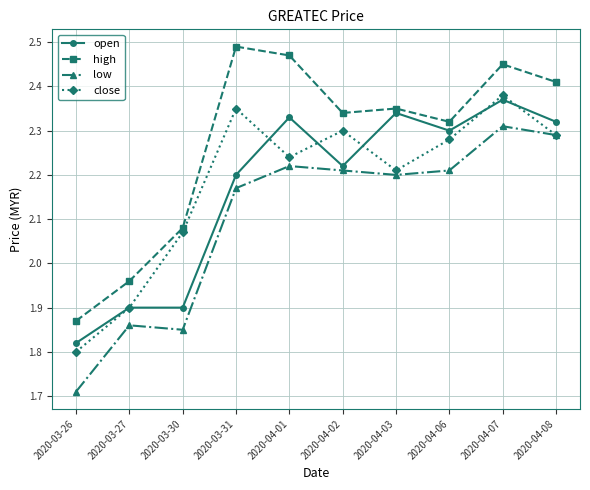

Rank the series by their maximum value, from highest to lowest.

high, close, open, low